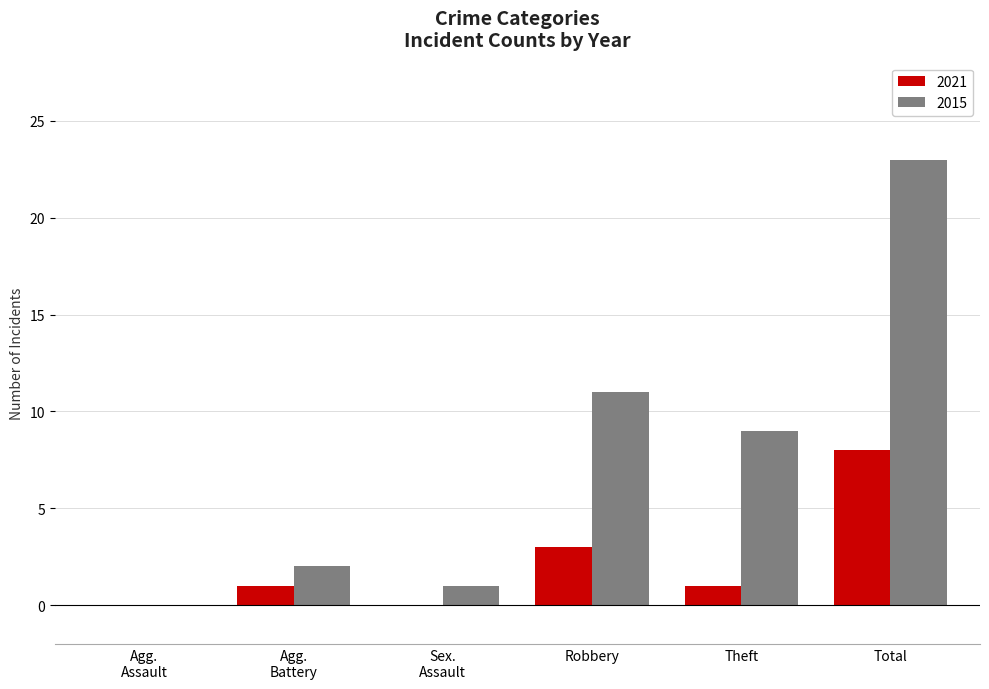

Is it true that 2015 equals 4 at Robbery?

False